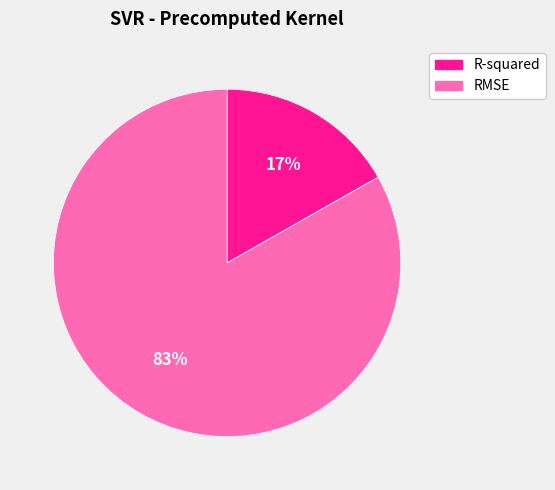

Which has a higher value, RMSE or R-squared?

RMSE